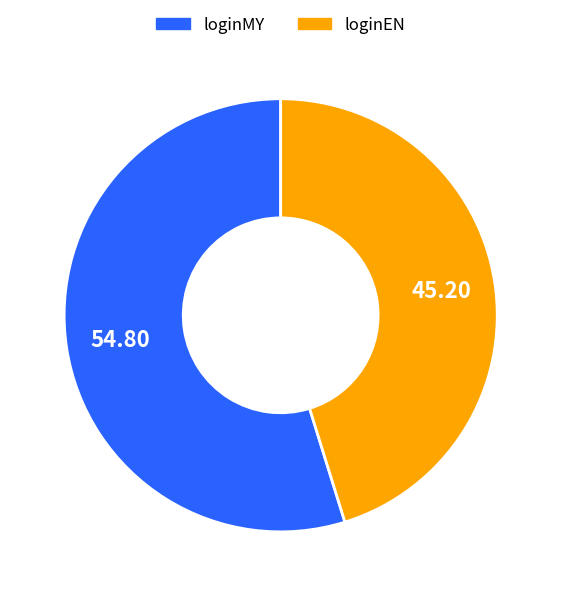

True or false: loginEN accounts for 45% of the total.

True